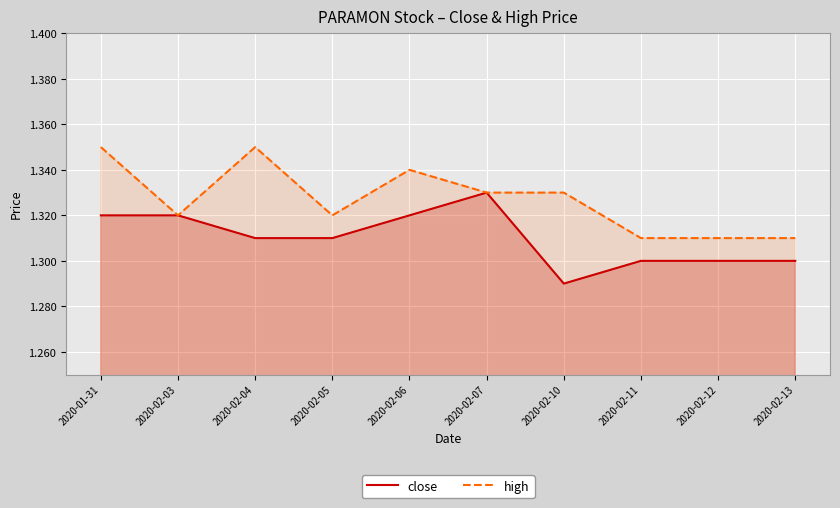

Does the chart display data point markers on the line(s)?

No